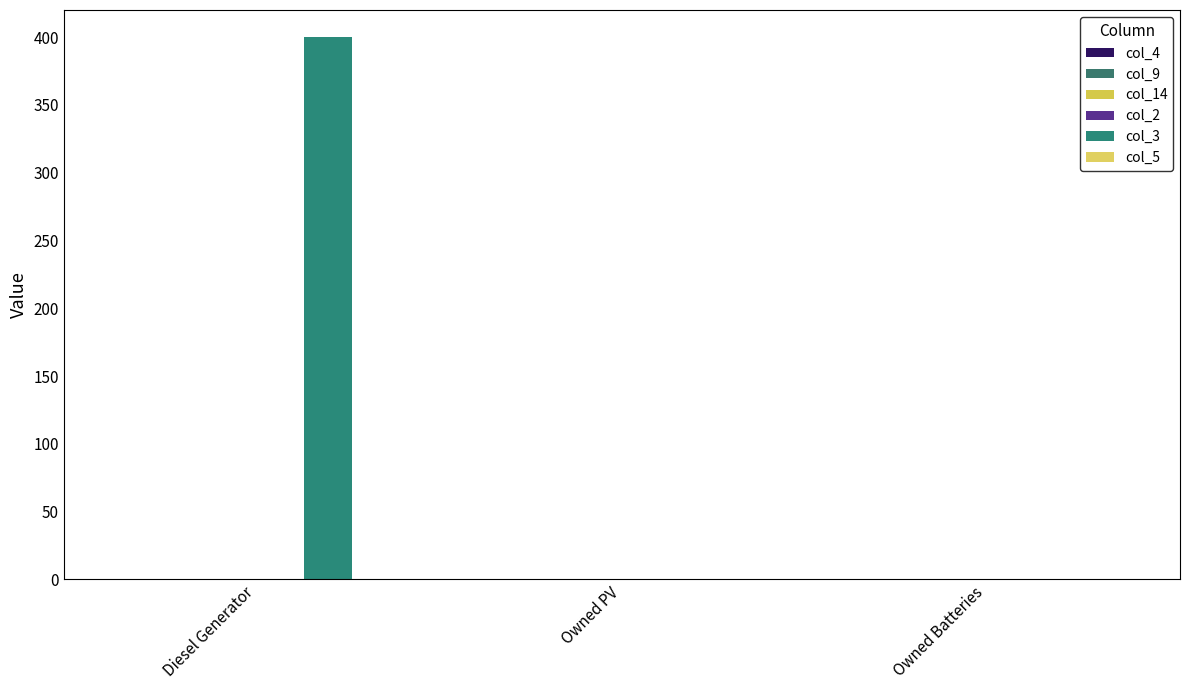

Are the bars grouped side by side (vs. stacked)?

No